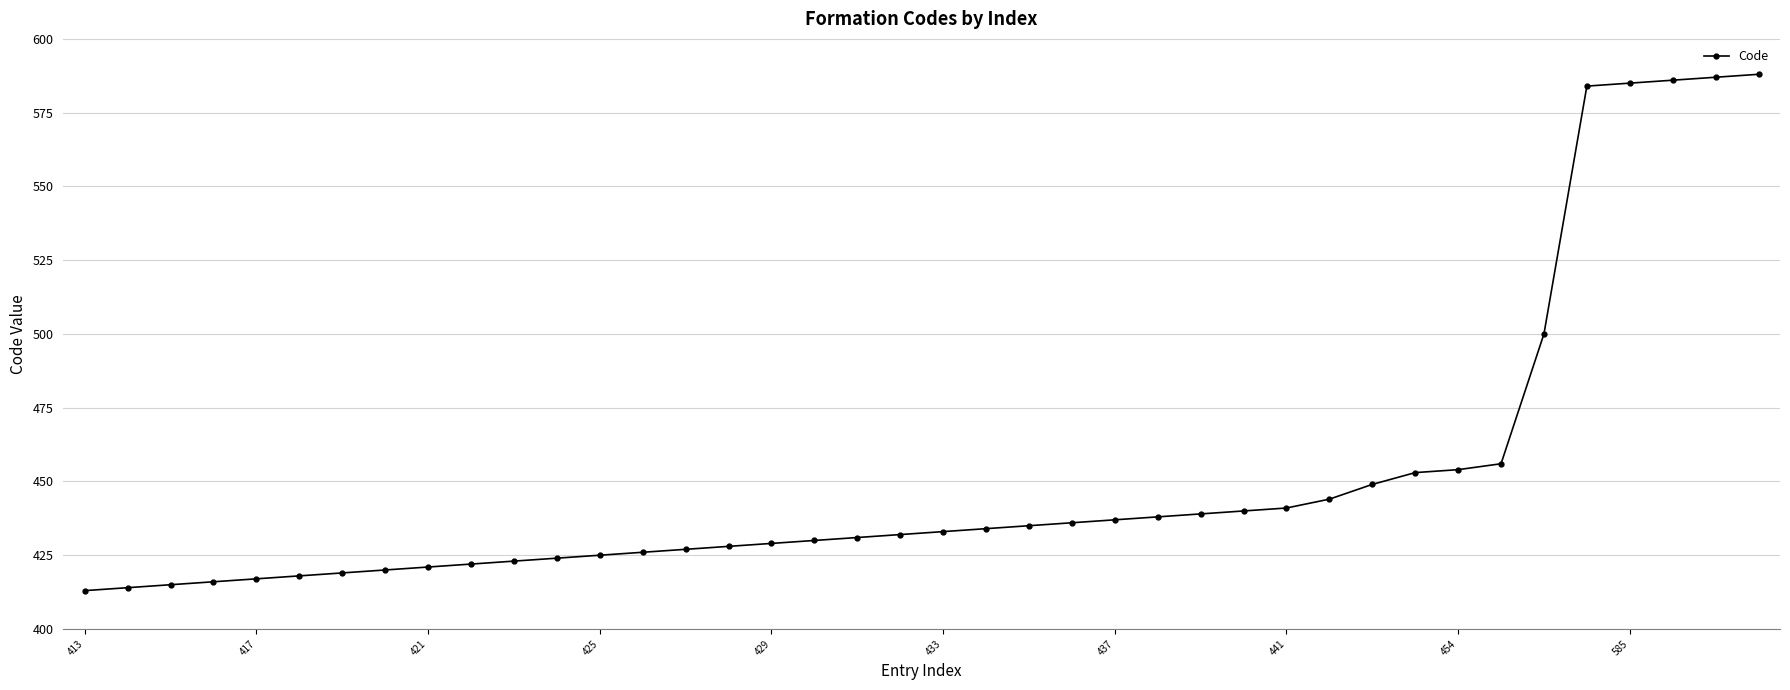

What is the value of the 16th point from the left?

428